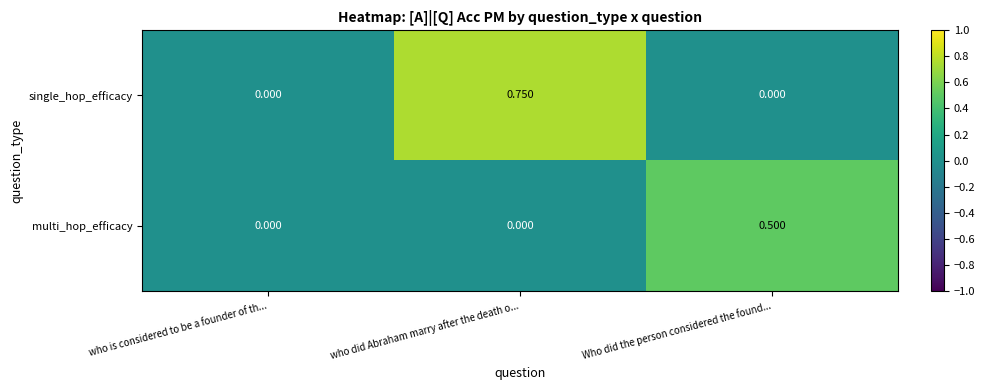

Which series has the largest total across all categories?

single_hop_efficacy